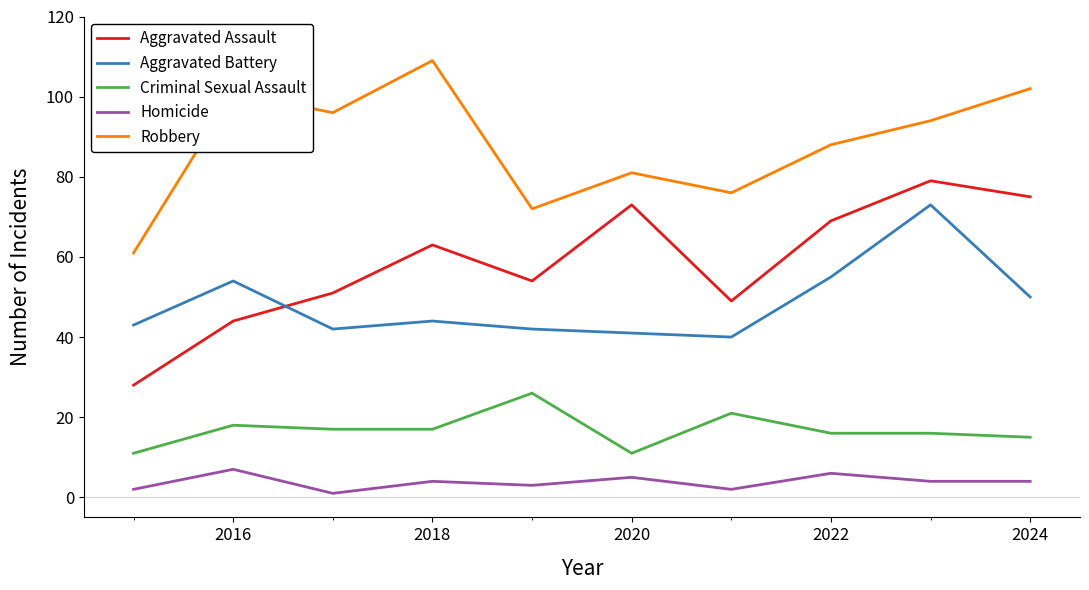

What are all the series names shown in the legend?

Aggravated Assault, Aggravated Battery, Criminal Sexual Assault, Homicide, Robbery